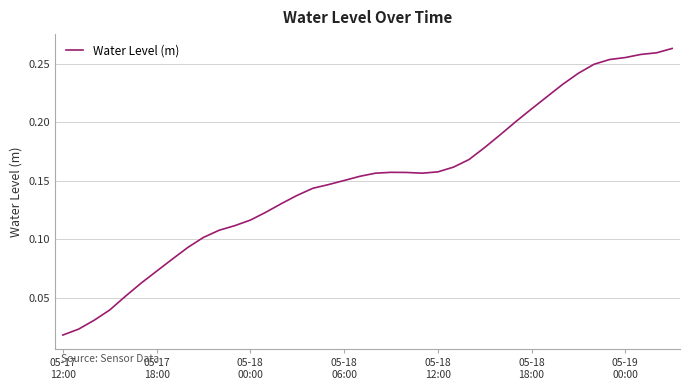

What is the difference between the maximum and minimum values?

0.2